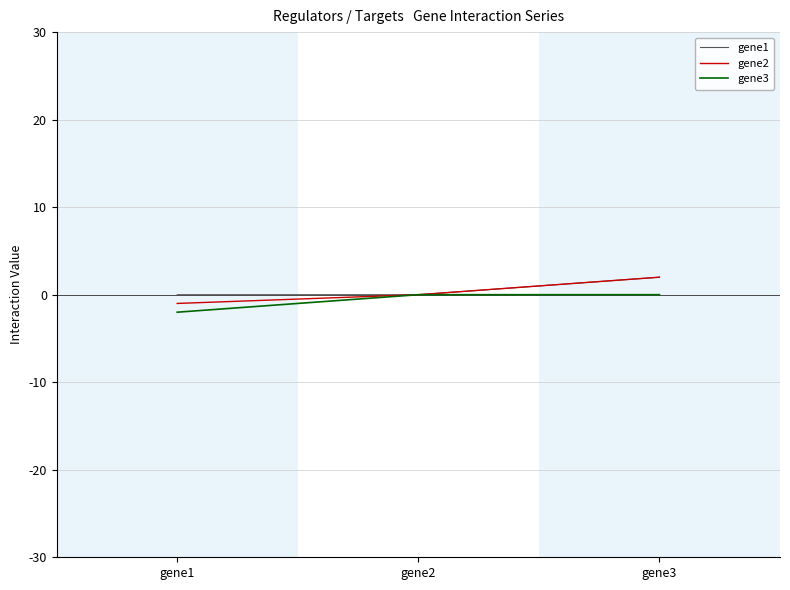

List the series in order of their overall mean, highest first.

gene1, gene2, gene3